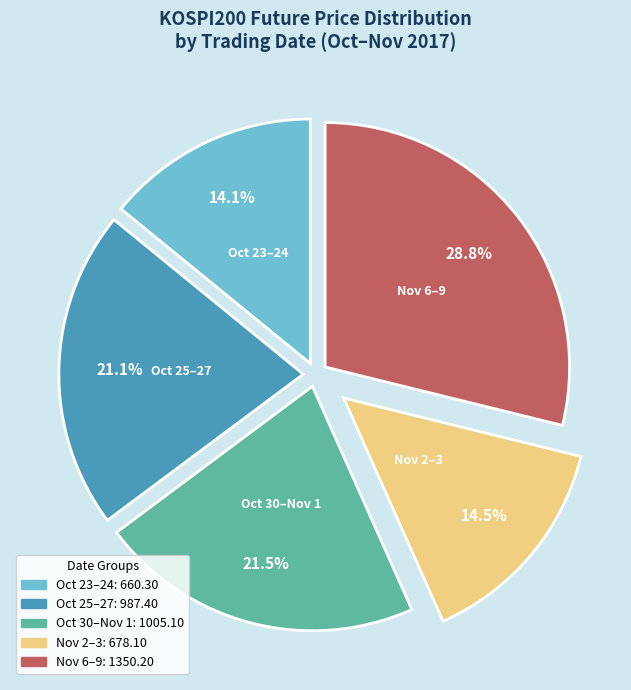

Is there a majority slice in this chart?

No